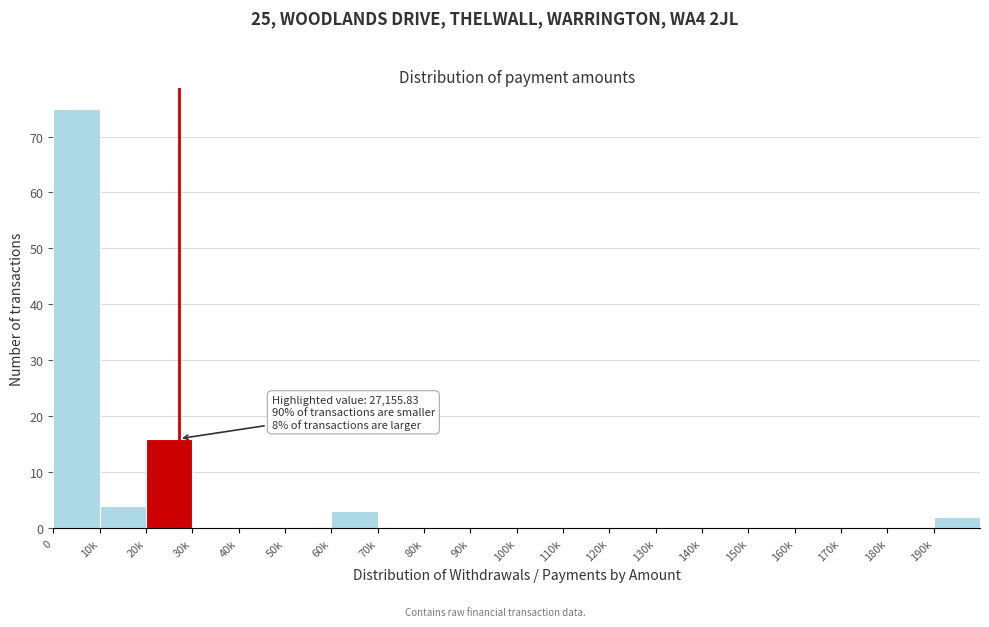

Reading left to right, transcribe all the data shown in this chart.

0=75	10k=4	20k=16	30k=0	40k=0	50k=0	60k=3	70k=0	80k=0	90k=0	100k=0	110k=0	120k=0	130k=0	140k=0	150k=0	160k=0	170k=0	180k=0	190k=2